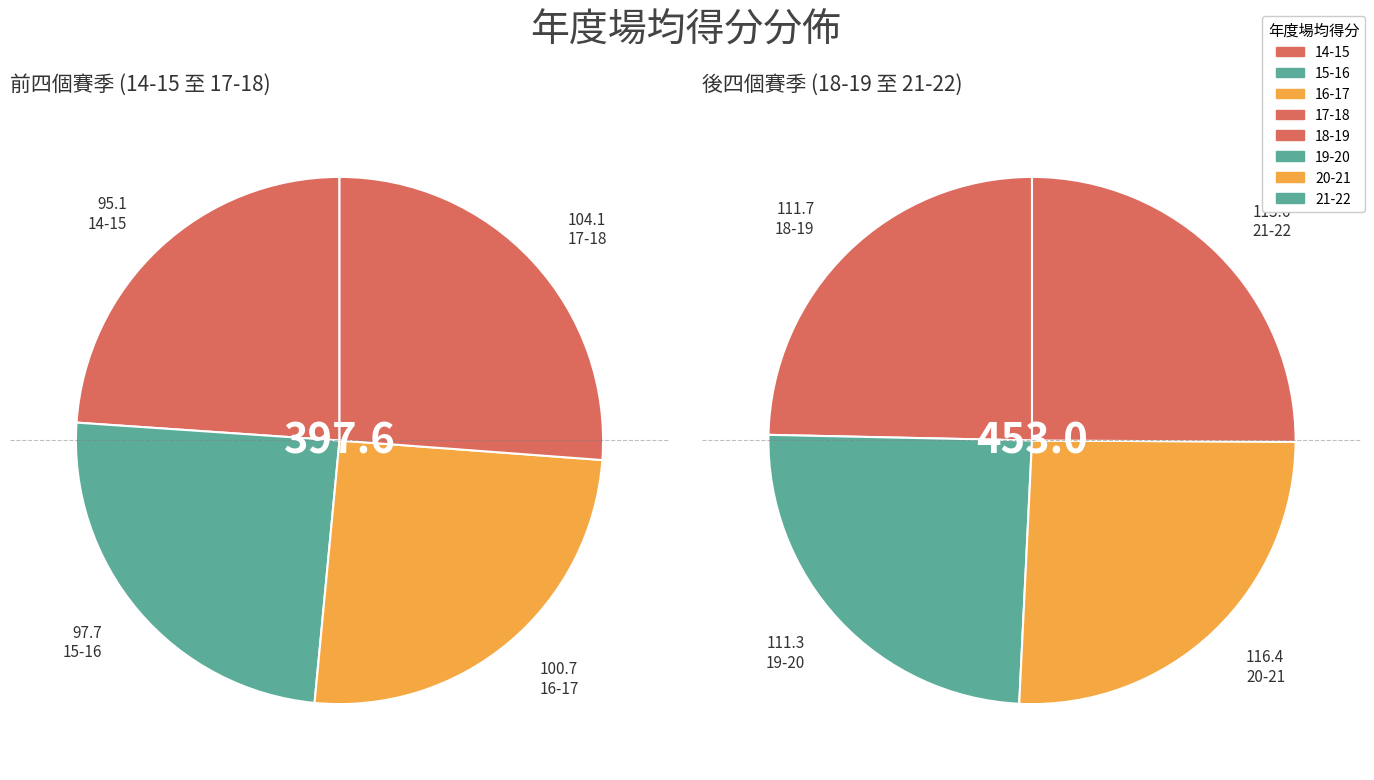

Is it true that 21-22 is 13% of the pie?

True